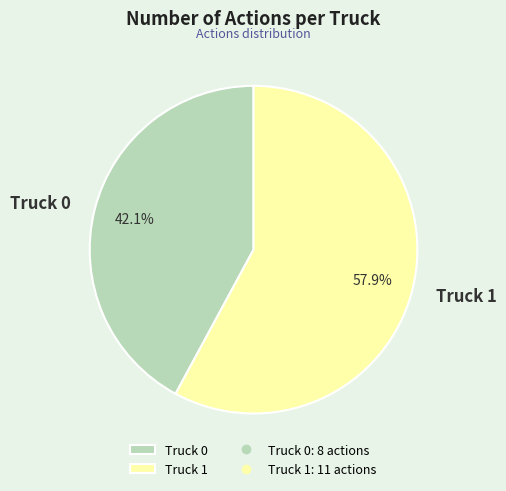

Approximately how many times larger is the value at Truck 1 compared to Truck 0?

1.4